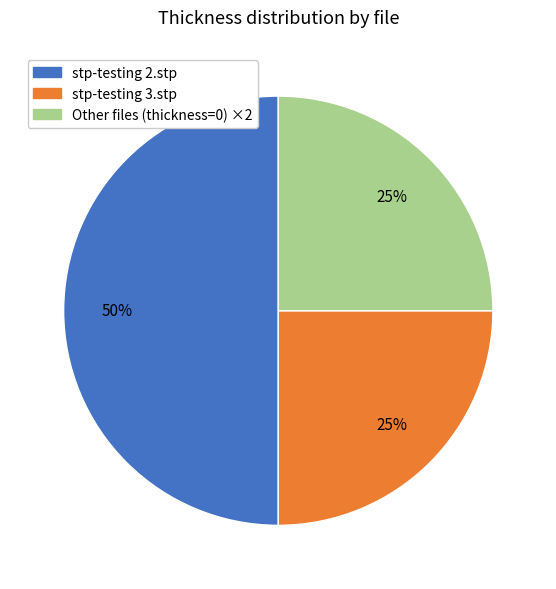

Is it true that Other files (thickness=0) ×2 is 25% of the pie?

True